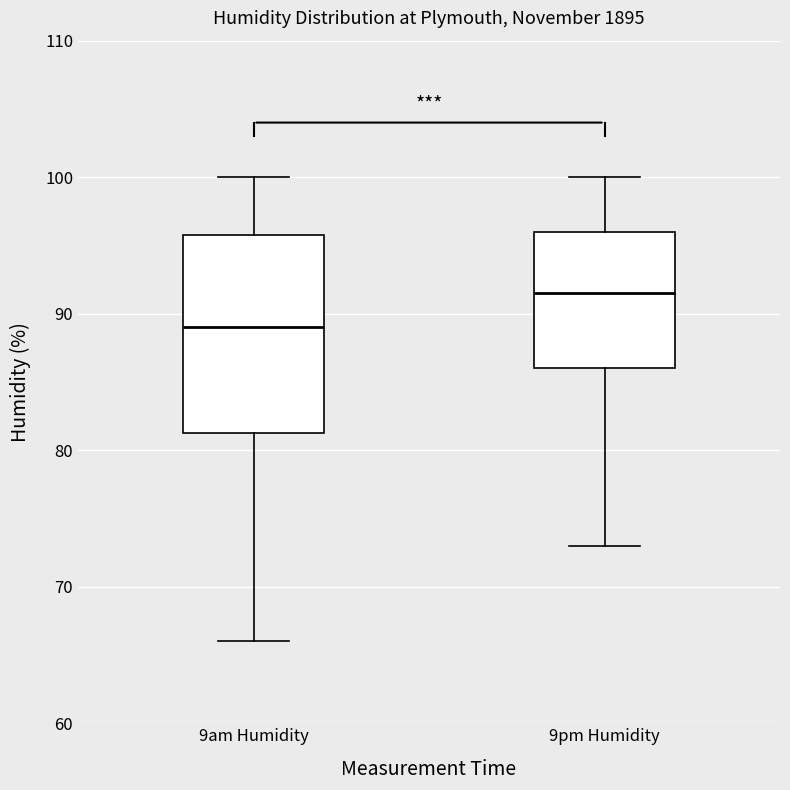

Reading left to right, transcribe this box plot: for each box, give where its median line is, the range the box spans, and where its two whiskers end, as read against the y-axis. The values are not printed on the chart, so give them approximately, as read against the axis.

9am Humidity: median 89, box 81 to 96, whiskers 66 to 100
9pm Humidity: median 92, box 86 to 96, whiskers 73 to 100